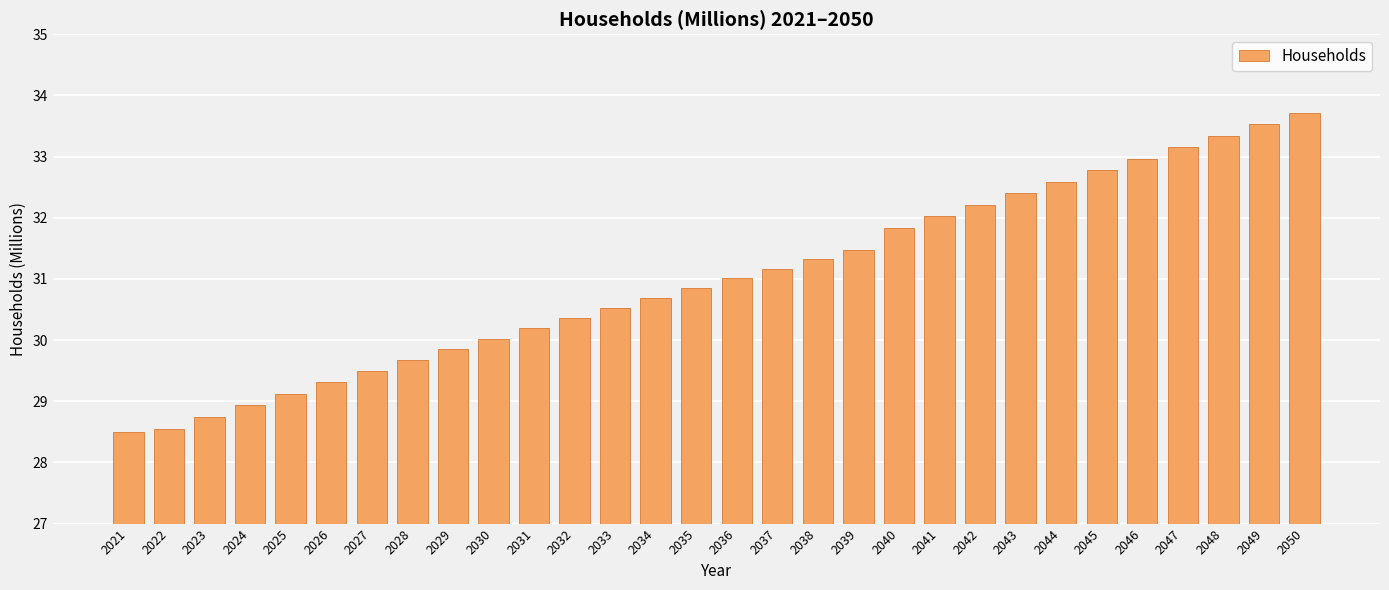

Between 2035 and 2048, which is larger?

2048